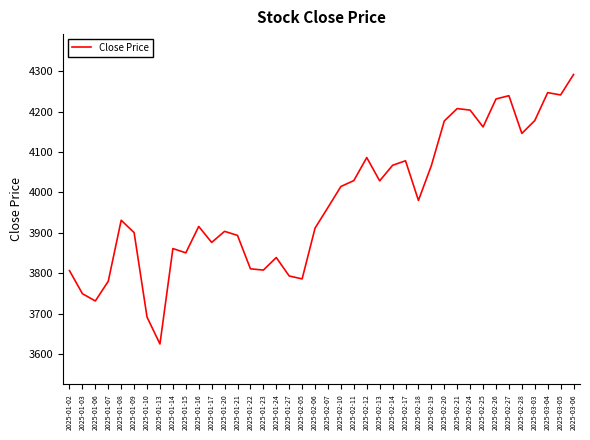

Approximately how many times larger is the value at 2025-01-06 compared to 2025-01-10?

1.0